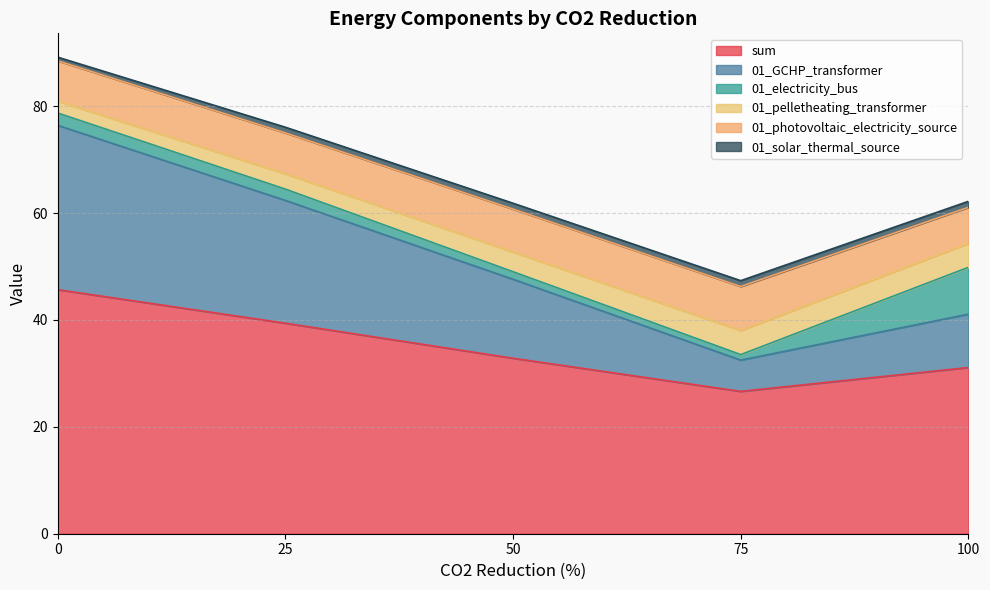

Which series has the largest range (max minus min)?

01_GCHP_transformer